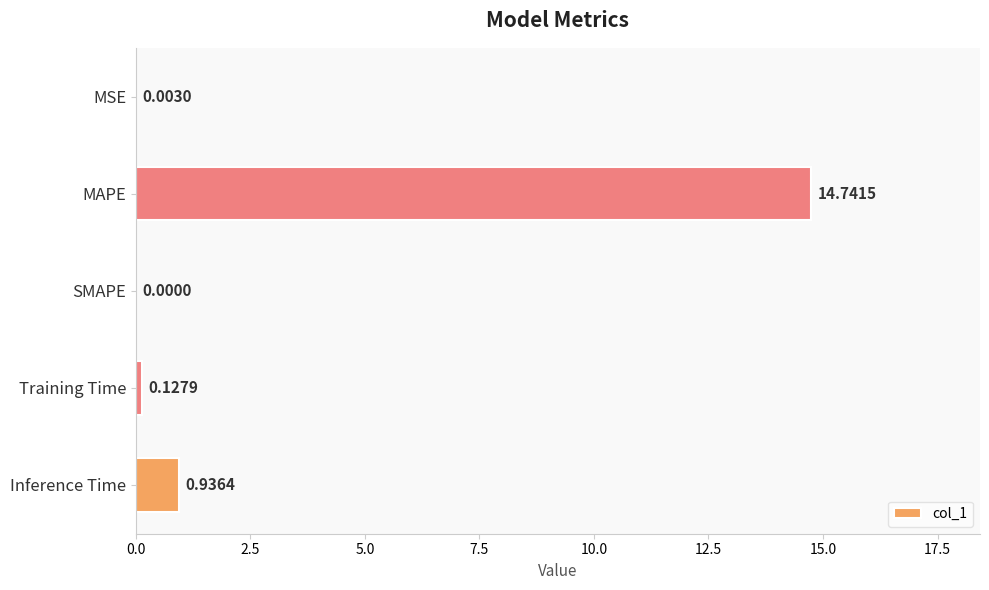

Are the bars horizontal?

Yes